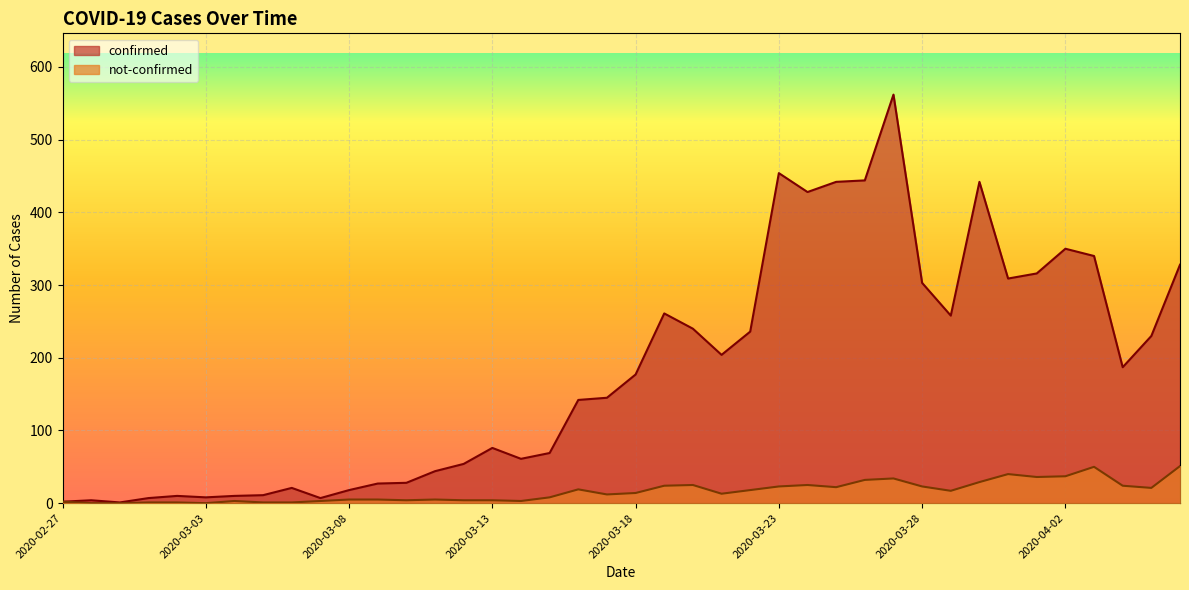

Reading left to right, extract all data points from this chart.

confirmed: 2	4	1	7	10	8	10	11	21	7	18	27	28	44	54	76	61	69	142	145	177	261	240	204	236	454	428	442	444	562	303	258	442	309	316	350	340	187	230	328
not-confirmed: 2	0	0	1	1	0	3	1	1	3	5	5	4	5	4	4	3	8	19	12	14	24	25	13	18	23	25	22	32	34	23	17	29	40	36	37	50	24	21	51